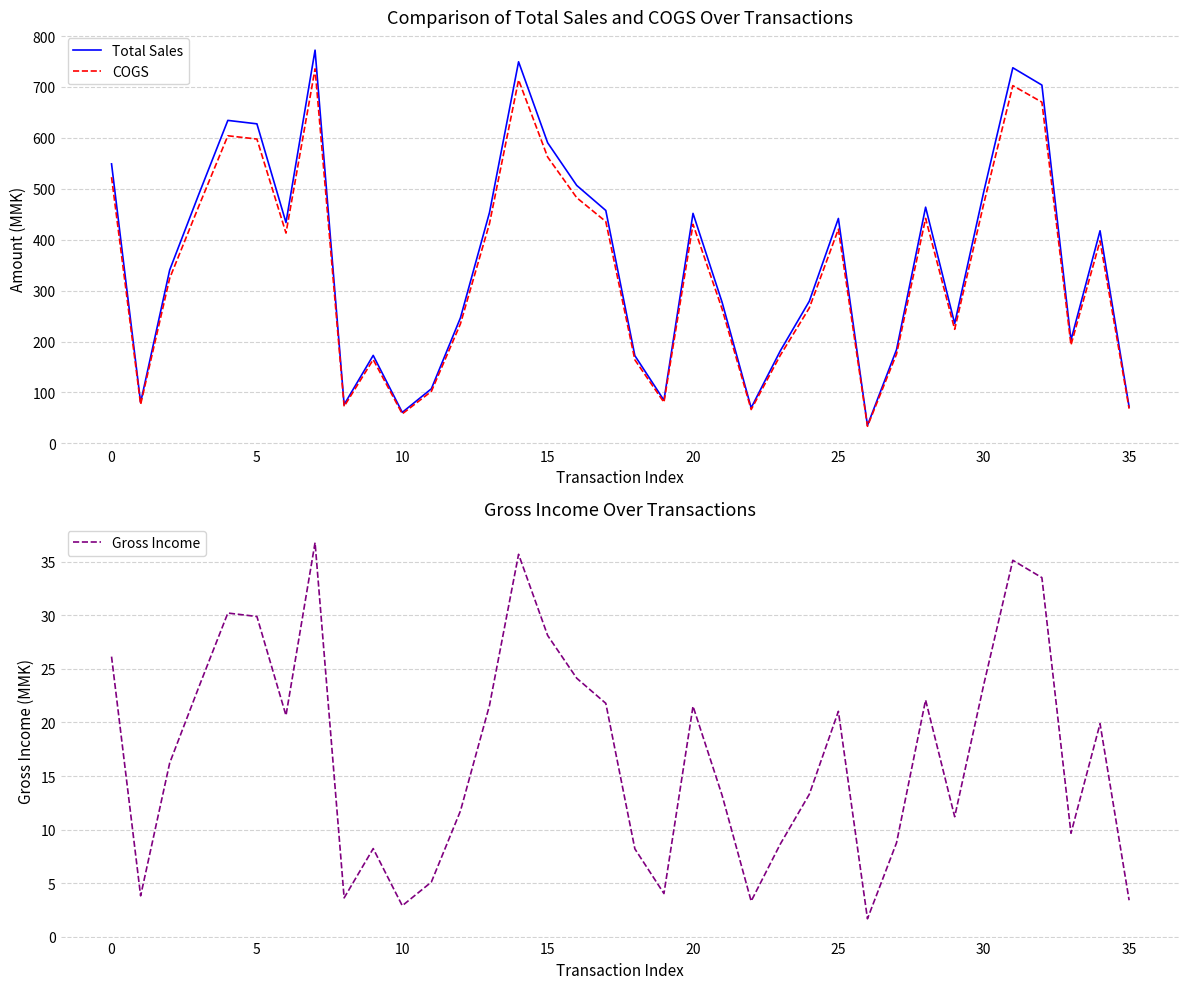

What is the maximum value for Total Sales?

772.4